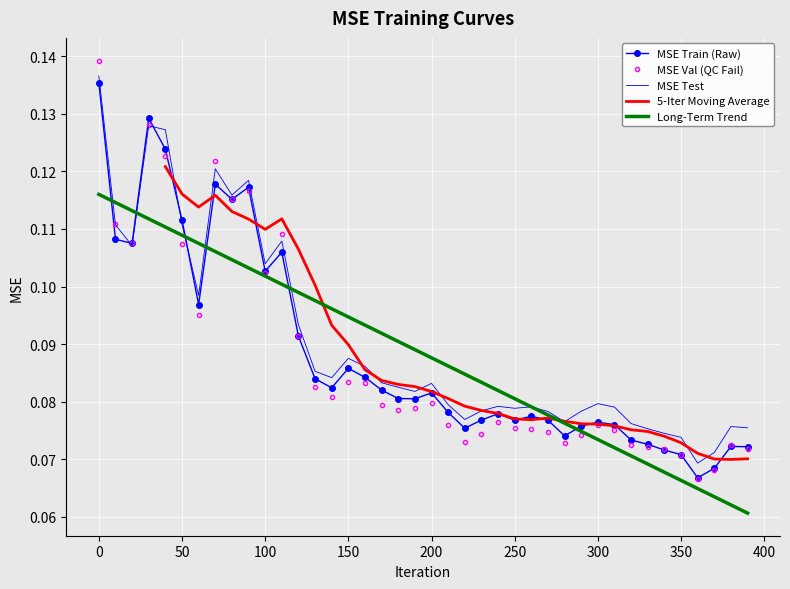

Rank the series by their maximum value, from lowest to highest.

MSE_trg, MSE_tst, MSE_val